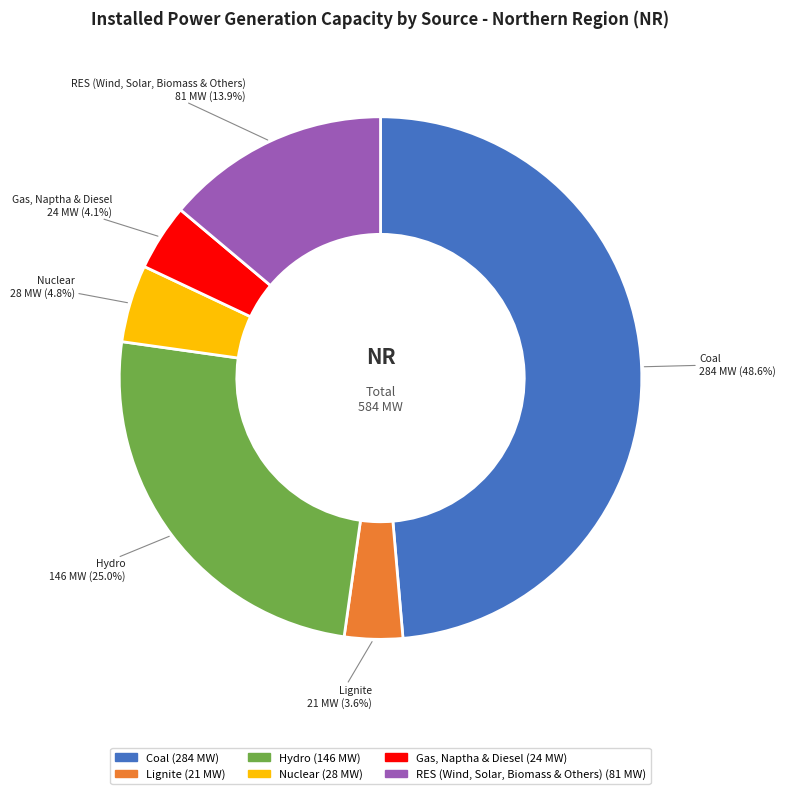

Do Hydro and Lignite together represent more than half of the pie?

No